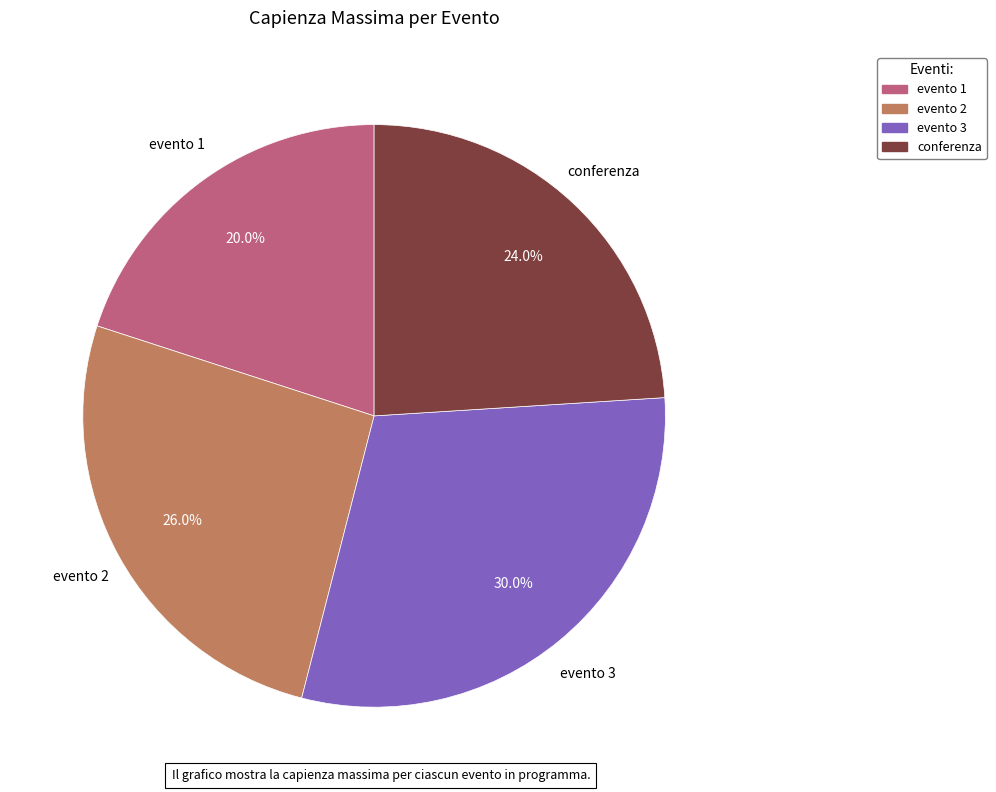

Which category has the biggest portion of the pie?

evento 3